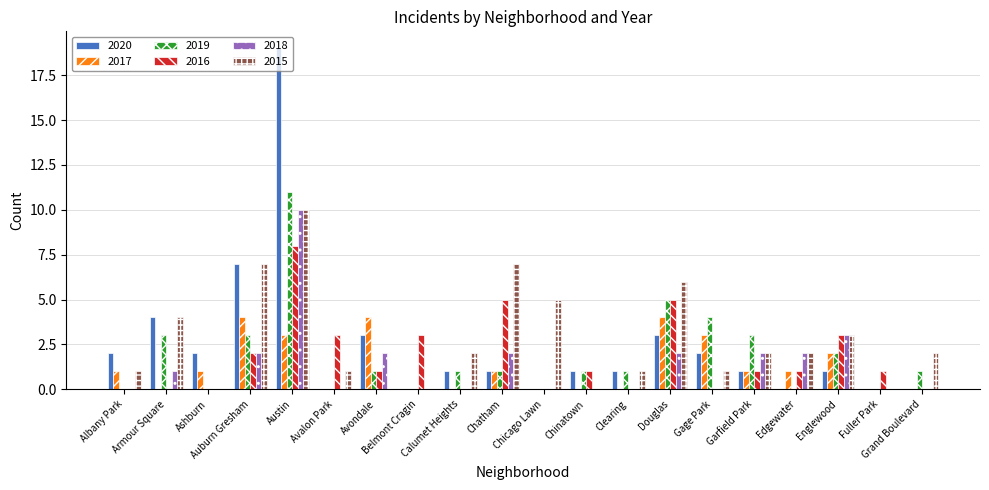

What is the sum of all 2017 values?

25